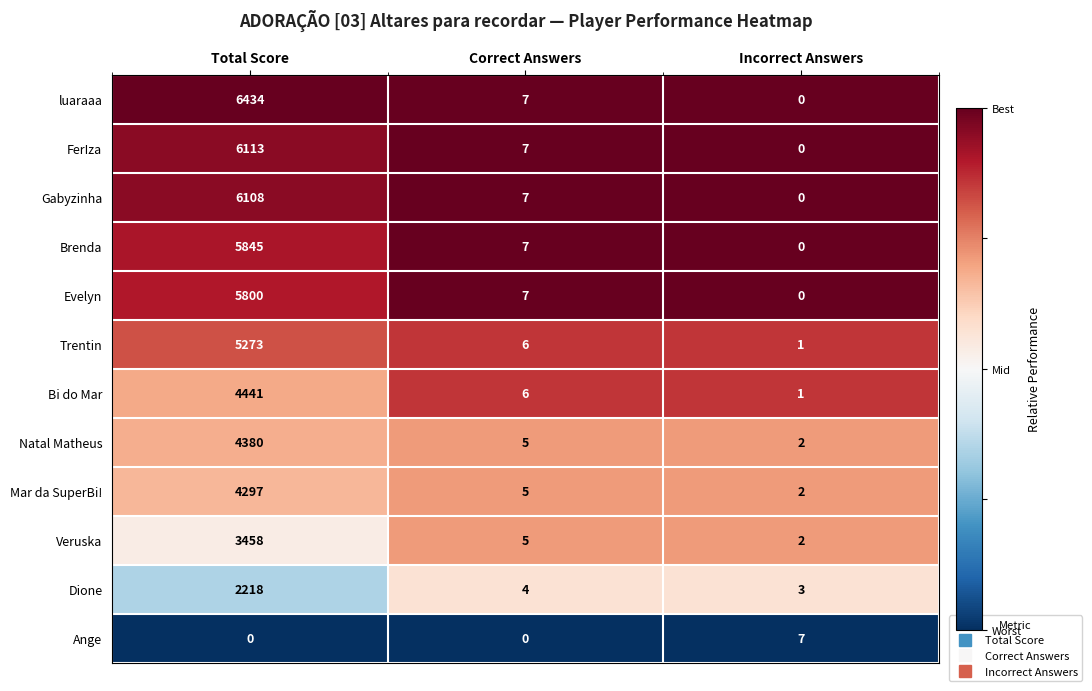

The Evelyn series shows -3691 at Incorrect Answers. True or false?

False